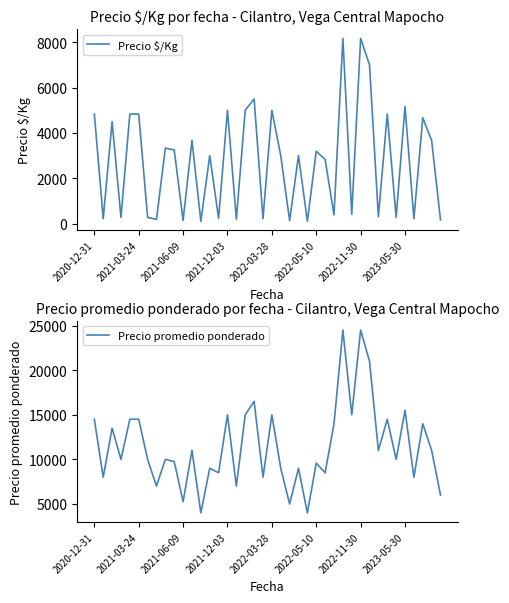

What is the value of the Precio $/Kg point at the 30th from the left?

417